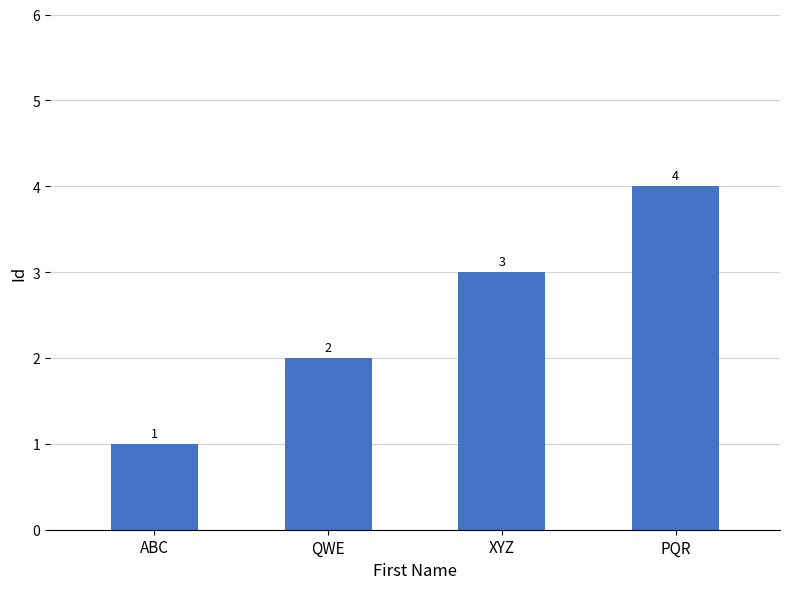

Which label corresponds to the smallest value in the chart?

ABC